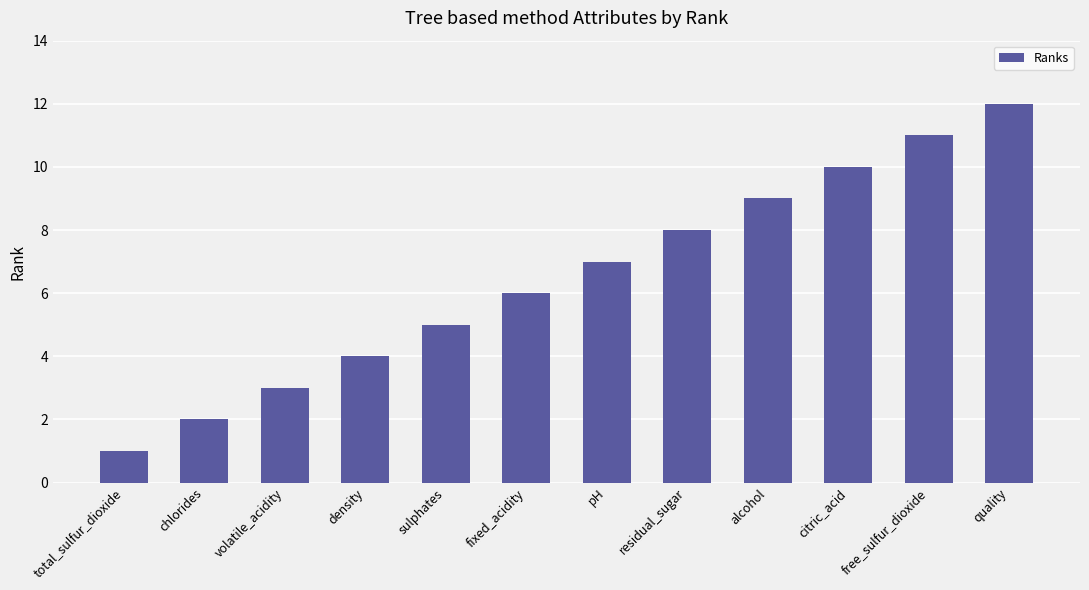

Reading right to left, what are all the values shown in this chart?

quality=12	free_sulfur_dioxide=11	citric_acid=10	alcohol=9	residual_sugar=8	pH=7	fixed_acidity=6	sulphates=5	density=4	volatile_acidity=3	chlorides=2	total_sulfur_dioxide=1